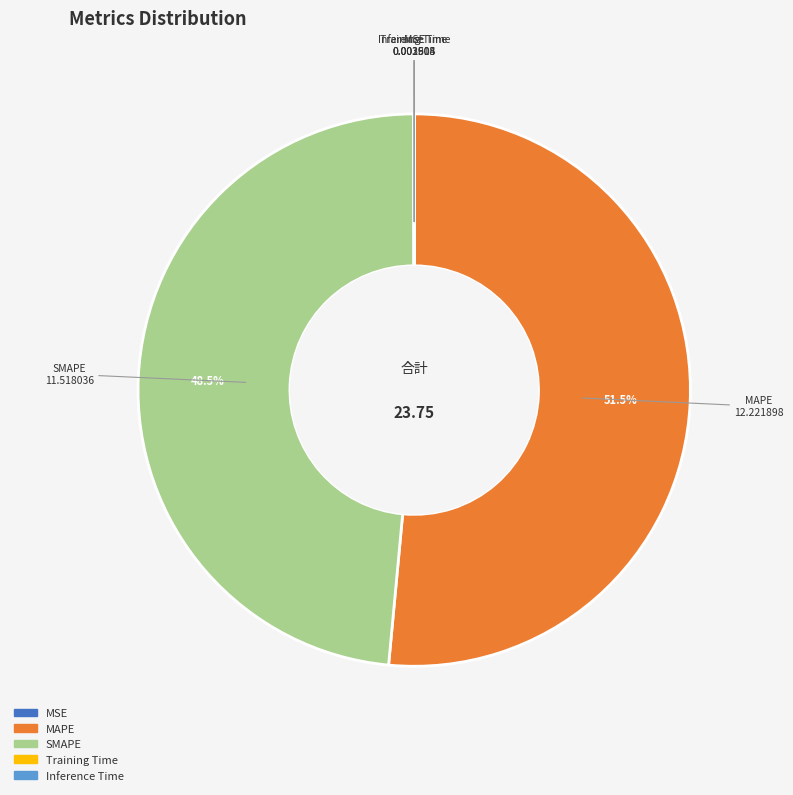

Is it true that MAPE is 46% of the pie?

False